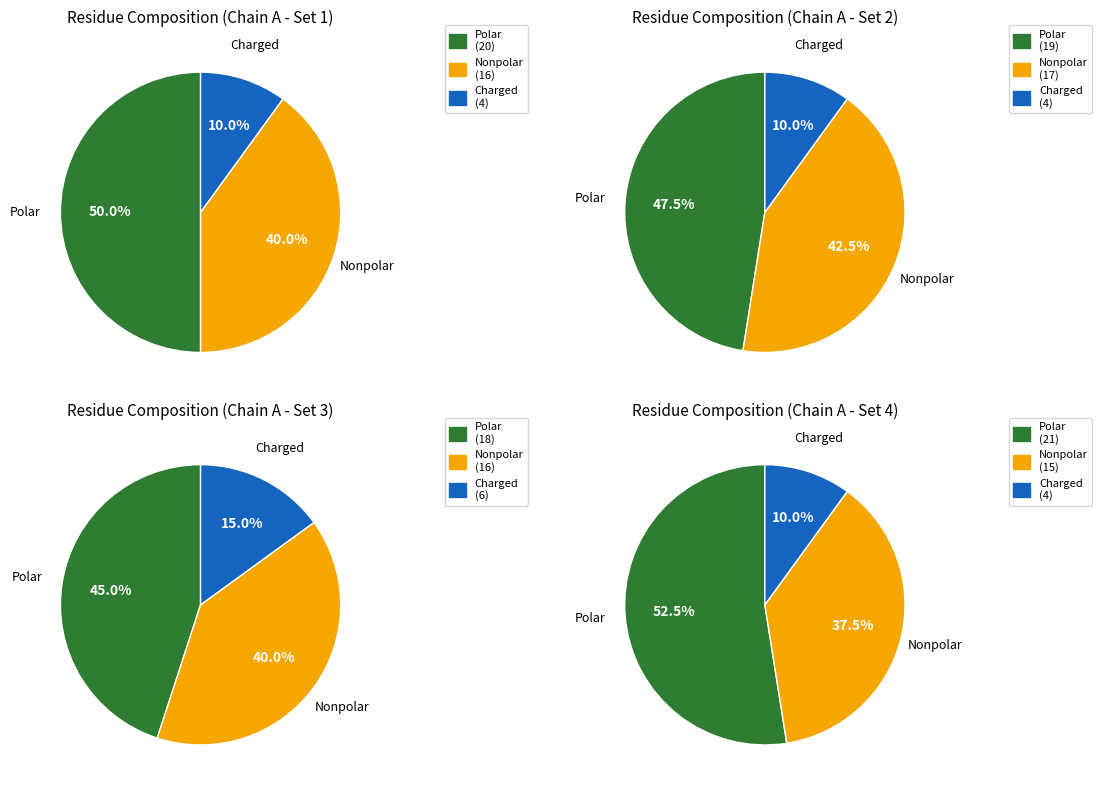

Does any single category account for the majority?

No